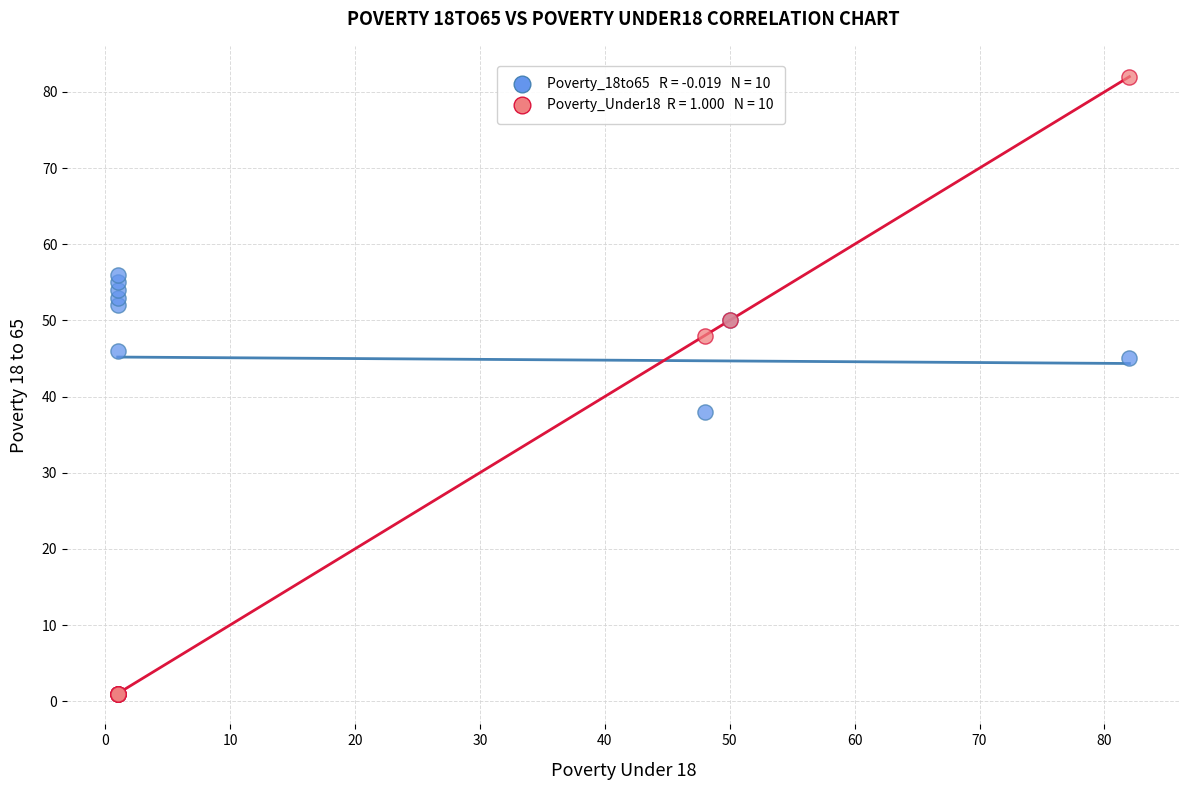

Across all series, what Y value is closest to 41?

38